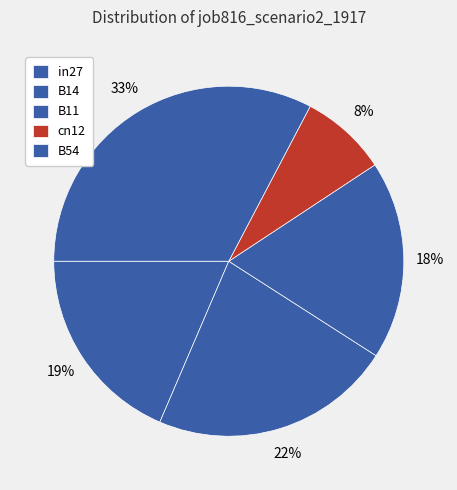

Which slice is the largest?

B54